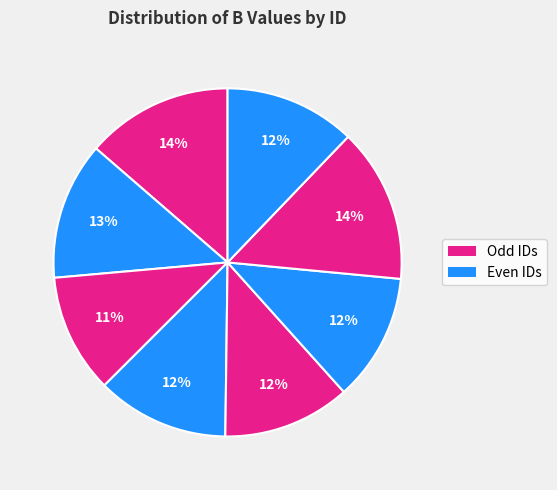

Count the number of slices in the pie.

8